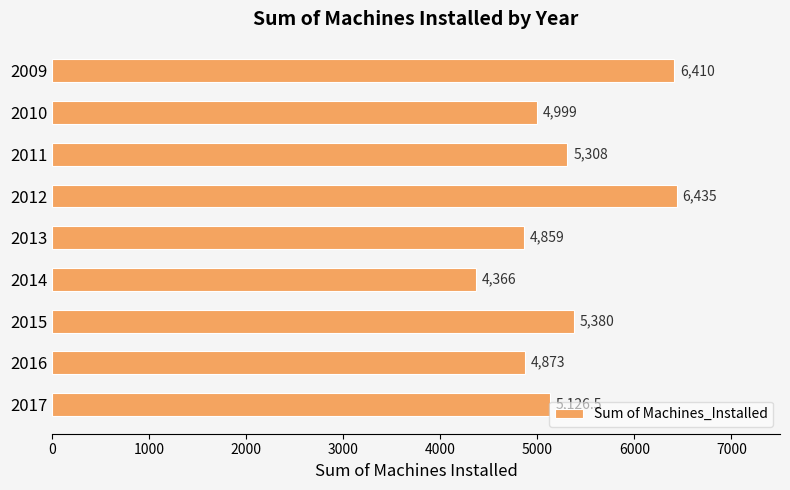

What is the ratio of the value at 2010 to the value at 2016?

1.0